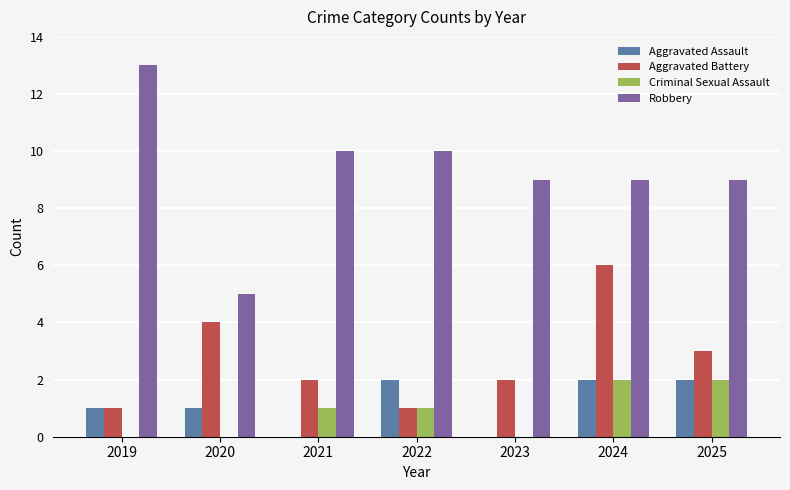

Reading left to right, extract all data points from this chart.

Aggravated Assault: 1	1	0	2	0	2	2
Aggravated Battery: 1	4	2	1	2	6	3
Criminal Sexual Assault: 0	0	1	1	0	2	2
Robbery: 13	5	10	10	9	9	9